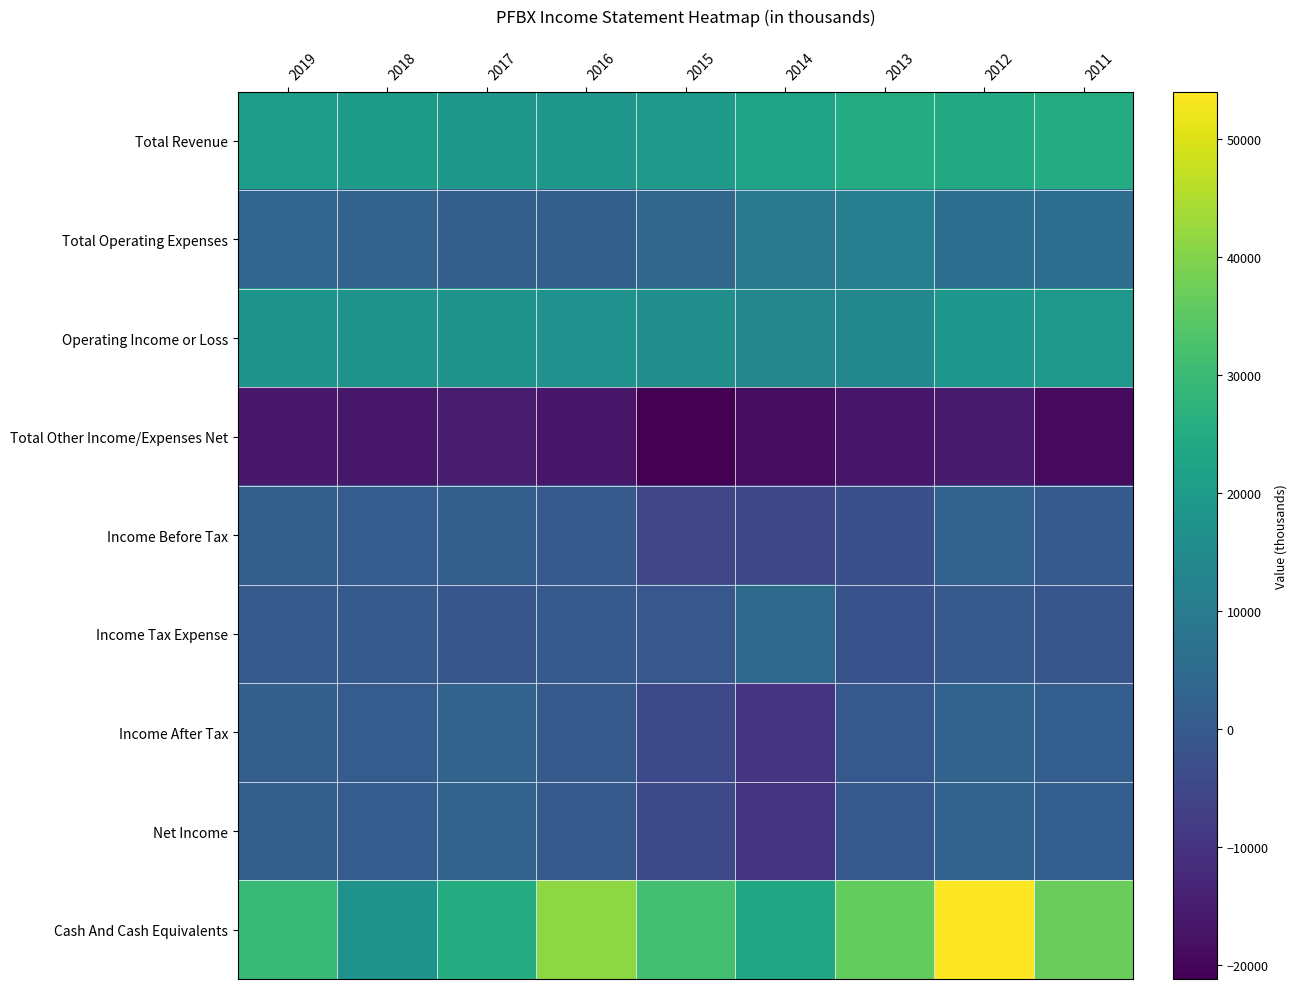

Which label corresponds to the smallest value in the chart?

2015